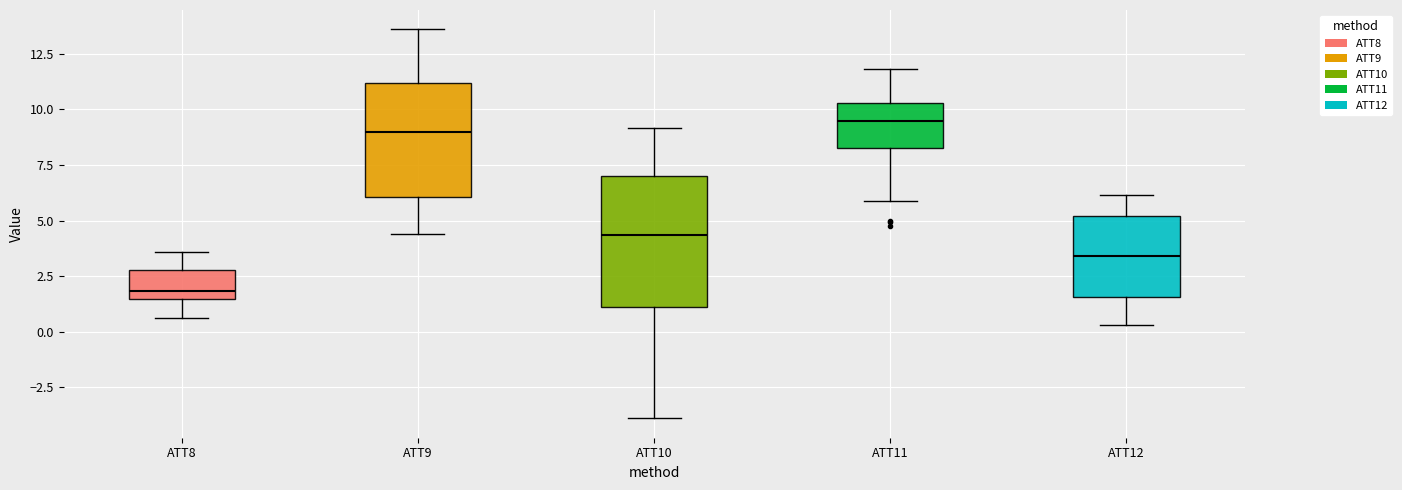

Where does the upper whisker of the box for ATT10 end on the y-axis? The values are not printed on the chart, so give them approximately, as read against the axis.

9.0